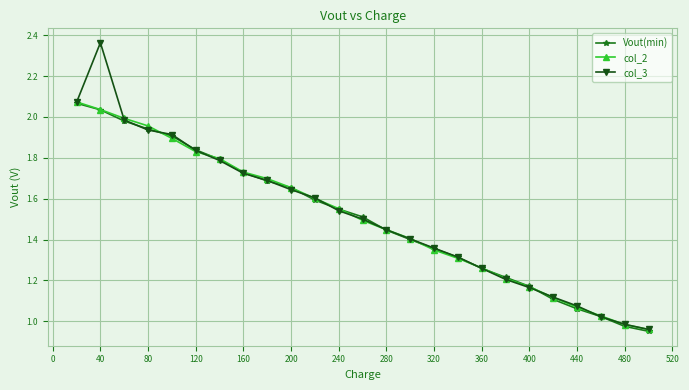

True or false: col_3 has more than 0 points higher than both neighbors.

True